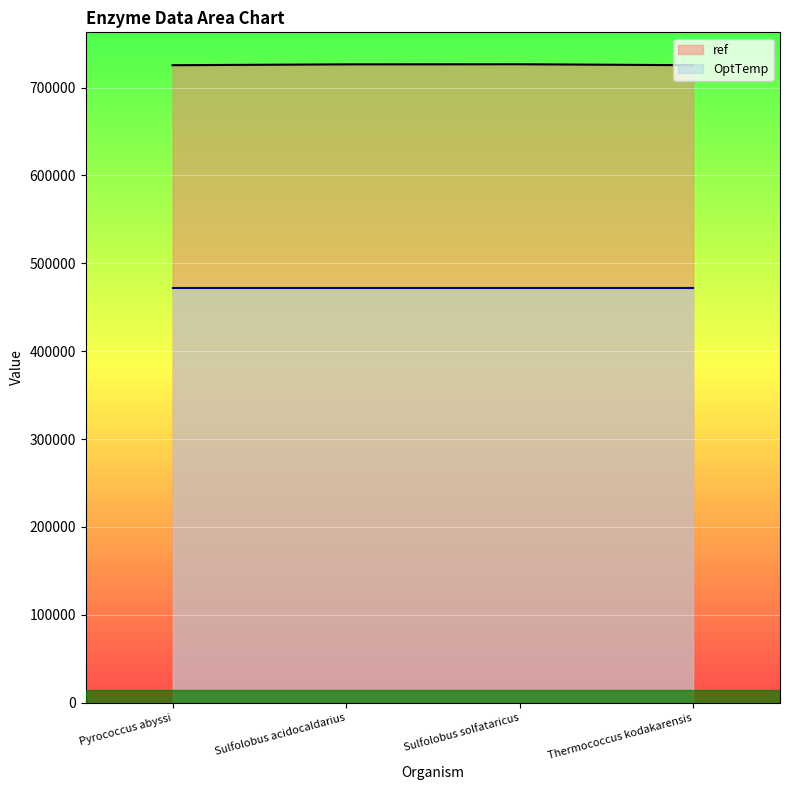

How many categories are shown in the chart?

4